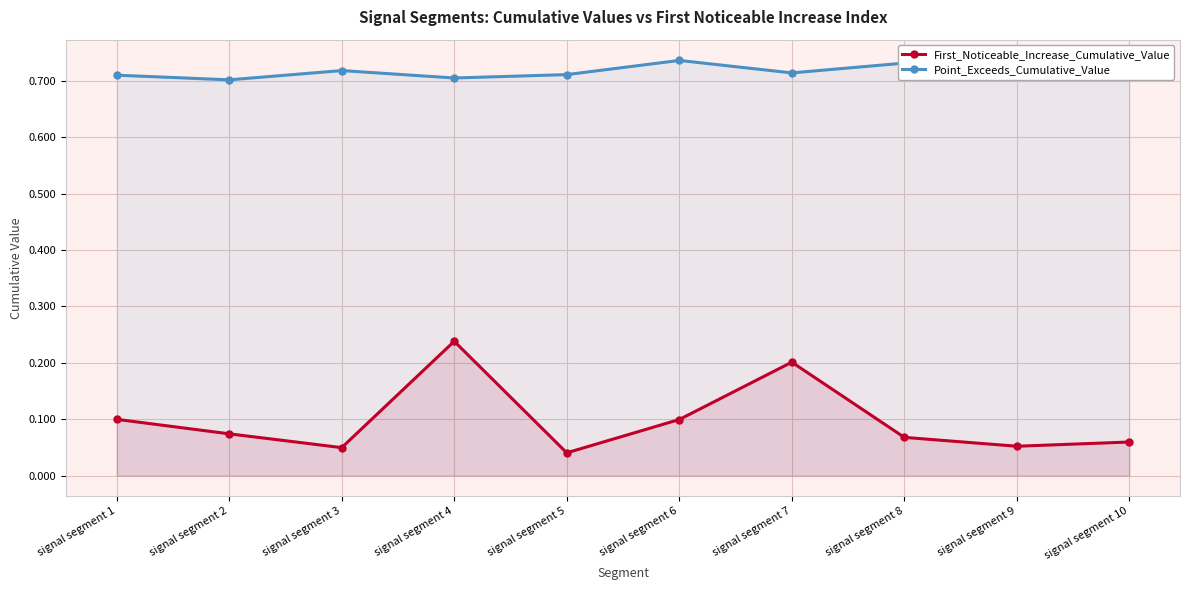

Count the First_Noticeable_Increase_Cumulative_Value values in the range 0 to 1.

10